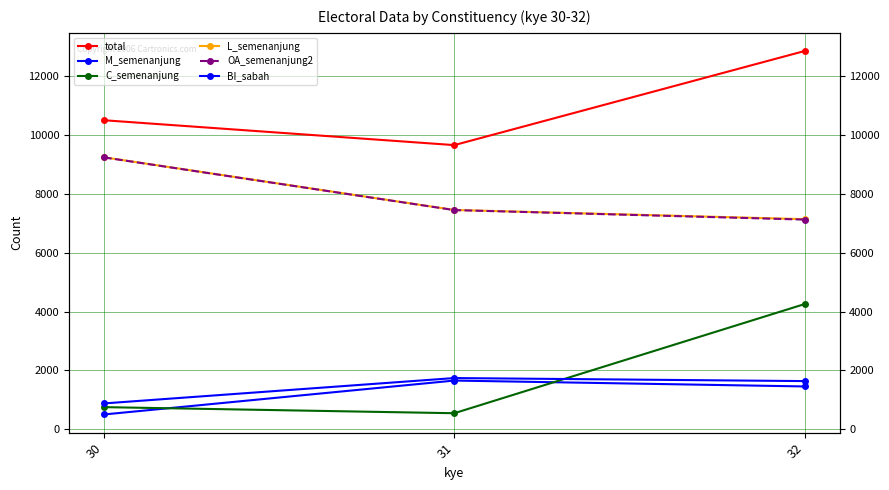

Where is L_semenanjung nearest to the value 8193?

31